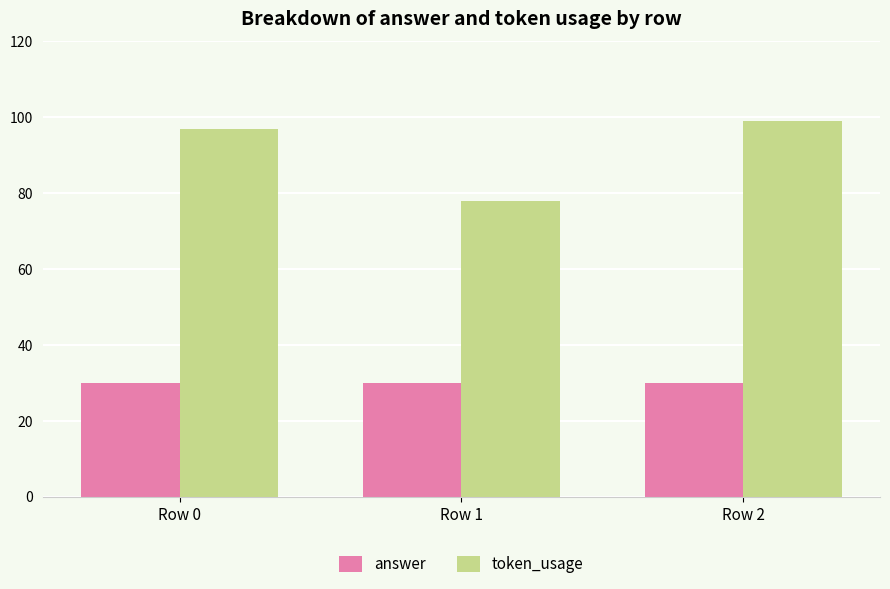

What is the minimum value for answer?

30